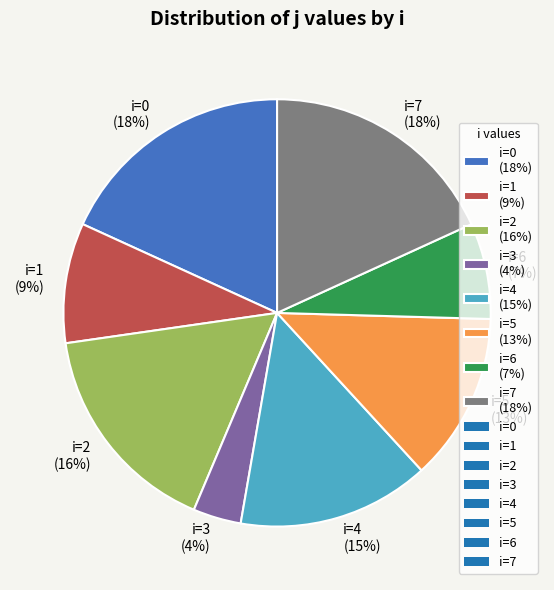

True or false: i=1 (9%) accounts for 9% of the total.

True